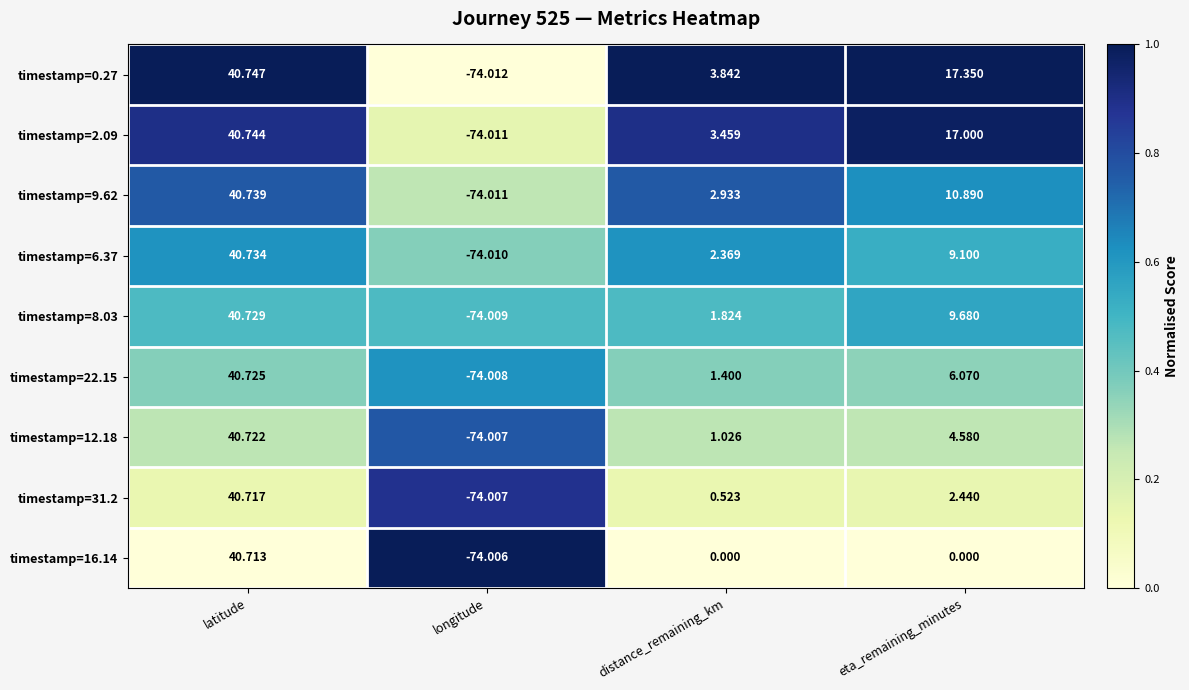

At which category is the sum across all series the highest?

latitude